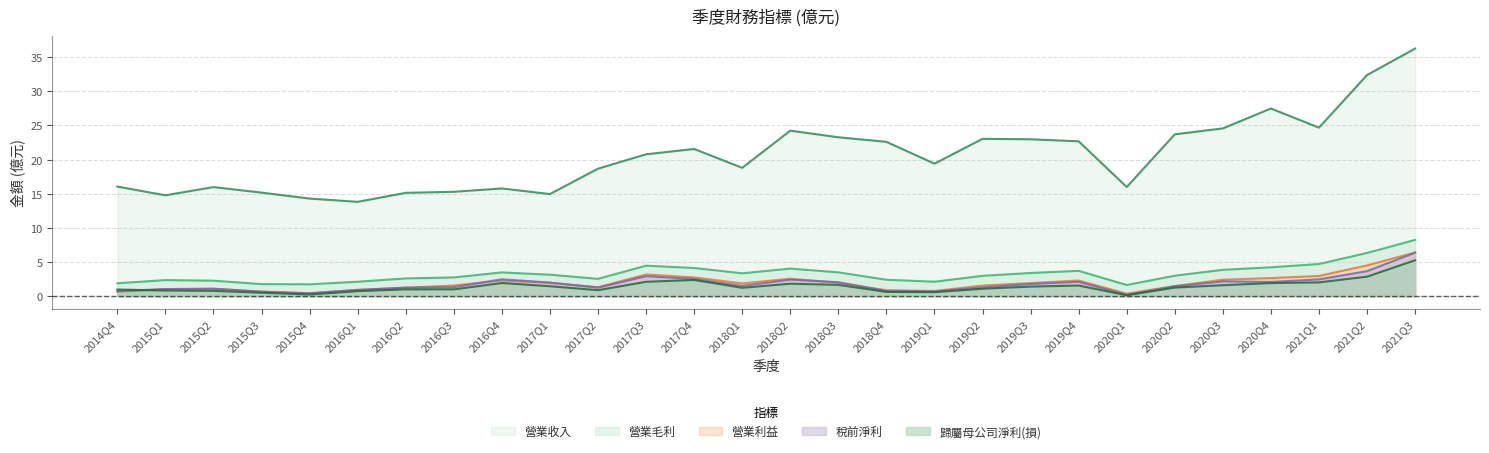

Reading left to right, what are all the values shown in this chart?

營業收入: 16.0	14.8	16.0	15.2	14.3	13.8	15.1	15.3	15.8	14.9	18.7	20.8	21.6	18.8	24.2	23.3	22.6	19.4	23.0	23.0	22.7	16.0	23.7	24.6	27.5	24.7	32.4	36.2
營業毛利: 1.9	2.4	2.3	1.8	1.7	2.1	2.6	2.8	3.5	3.1	2.5	4.5	4.1	3.4	4.0	3.5	2.4	2.1	3.0	3.4	3.7	1.6	3.0	3.9	4.2	4.7	6.3	8.2
營業利益: 0.7	1.0	1.1	0.7	0.4	0.9	1.2	1.6	2.3	2.0	1.3	3.2	2.8	1.9	2.6	2.0	0.9	0.8	1.6	1.9	2.3	0.4	1.5	2.4	2.7	3.0	4.5	6.4
稅前淨利: 0.7	1.1	1.1	0.7	0.4	0.9	1.3	1.3	2.5	2.0	1.2	2.9	2.5	1.5	2.4	2.0	0.8	0.7	1.3	1.8	2.1	0.2	1.4	2.2	2.1	2.5	3.7	6.4
歸屬母公司淨利(損): 1.0	0.8	0.8	0.5	0.2	0.7	1.0	1.0	1.9	1.5	0.9	2.1	2.4	1.2	1.8	1.7	0.6	0.6	1.1	1.4	1.6	0.1	1.3	1.6	1.9	2.0	2.9	5.3